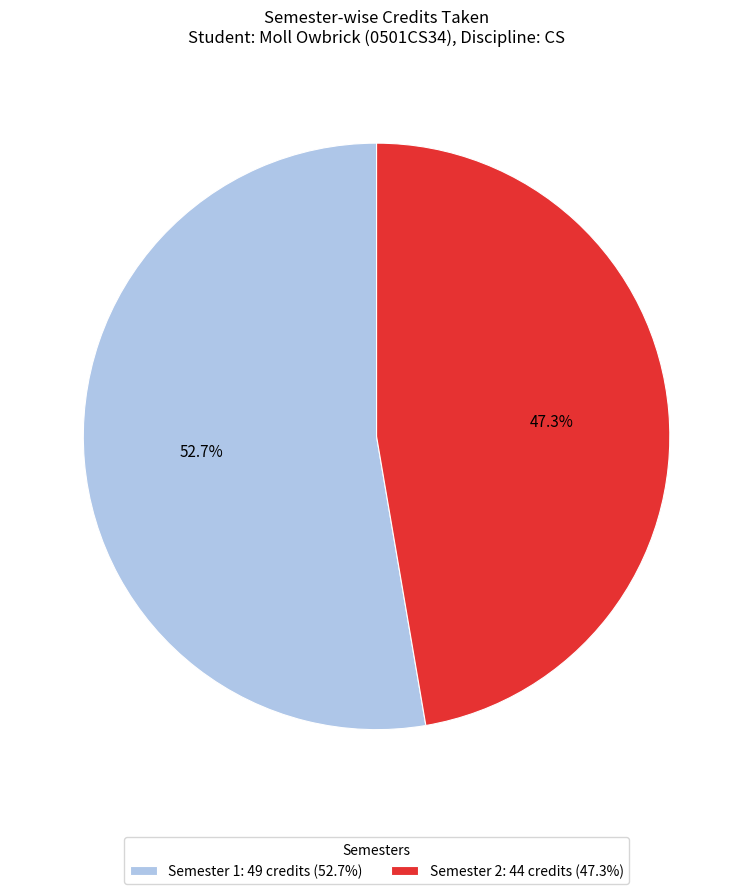

Which has a higher value, Semester 2 or Semester 1?

Semester 1